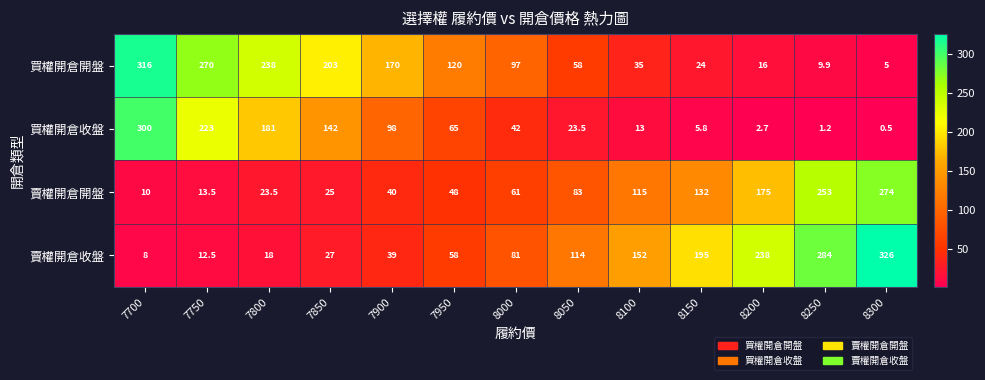

What is the minimum value shown in the chart?

0.5